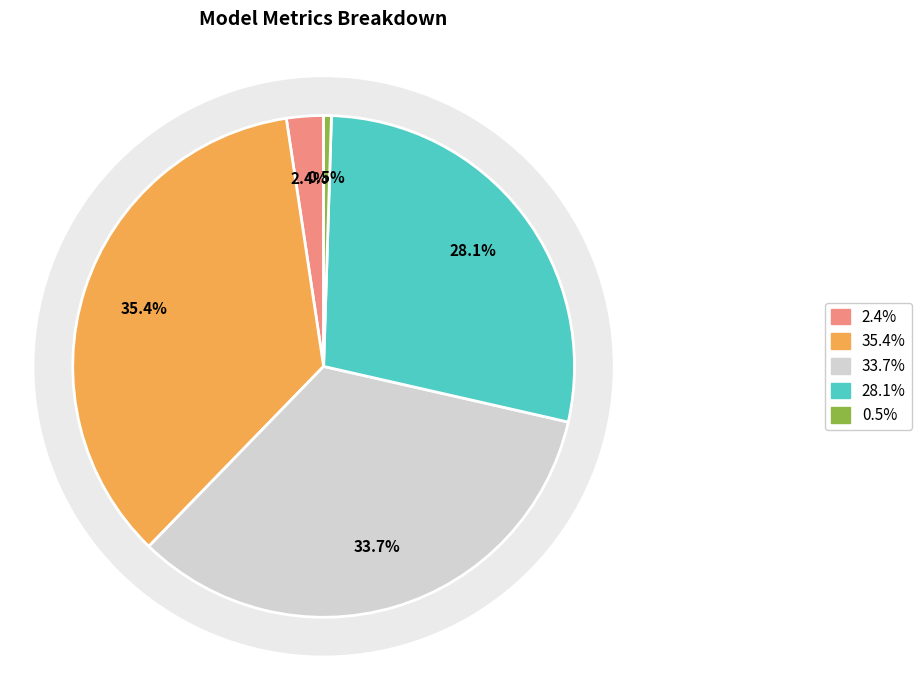

How many slices are in this pie chart?

5